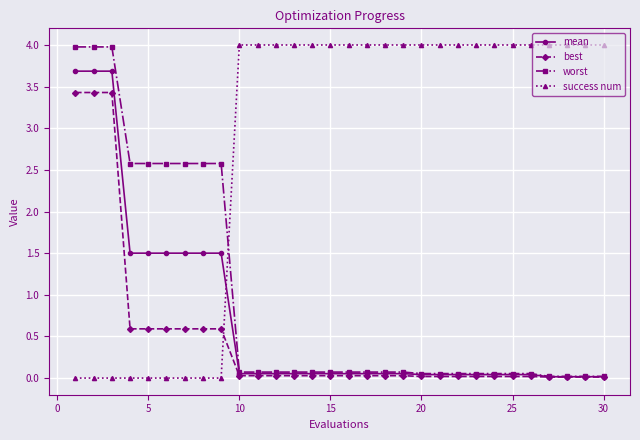

After their last crossing, which series has the higher values: success num or worst?

success num